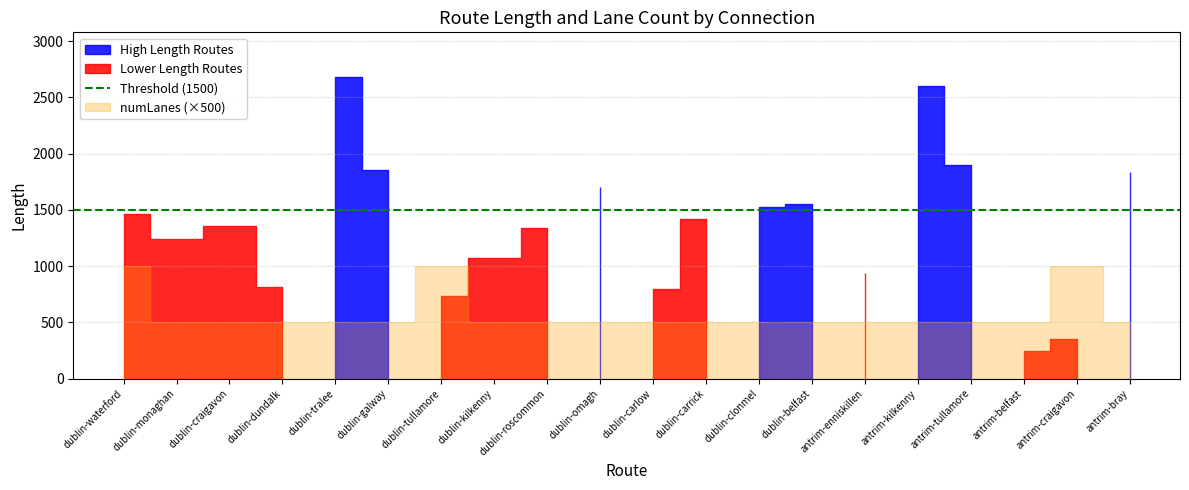

True or false: length and numLanes intersect in this chart.

False